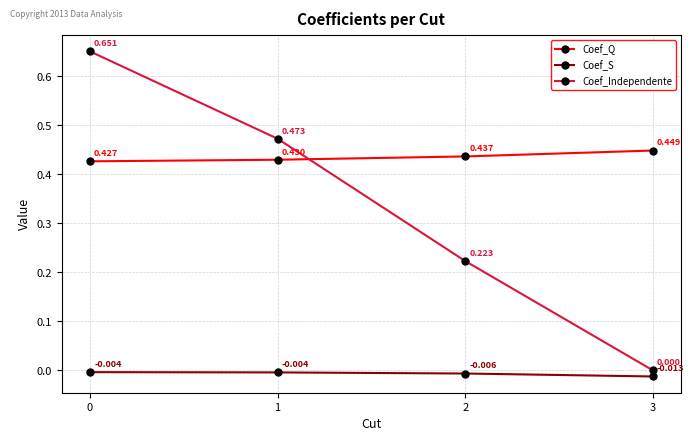

Is it true that Coef_Q equals 0.2 at 1?

False